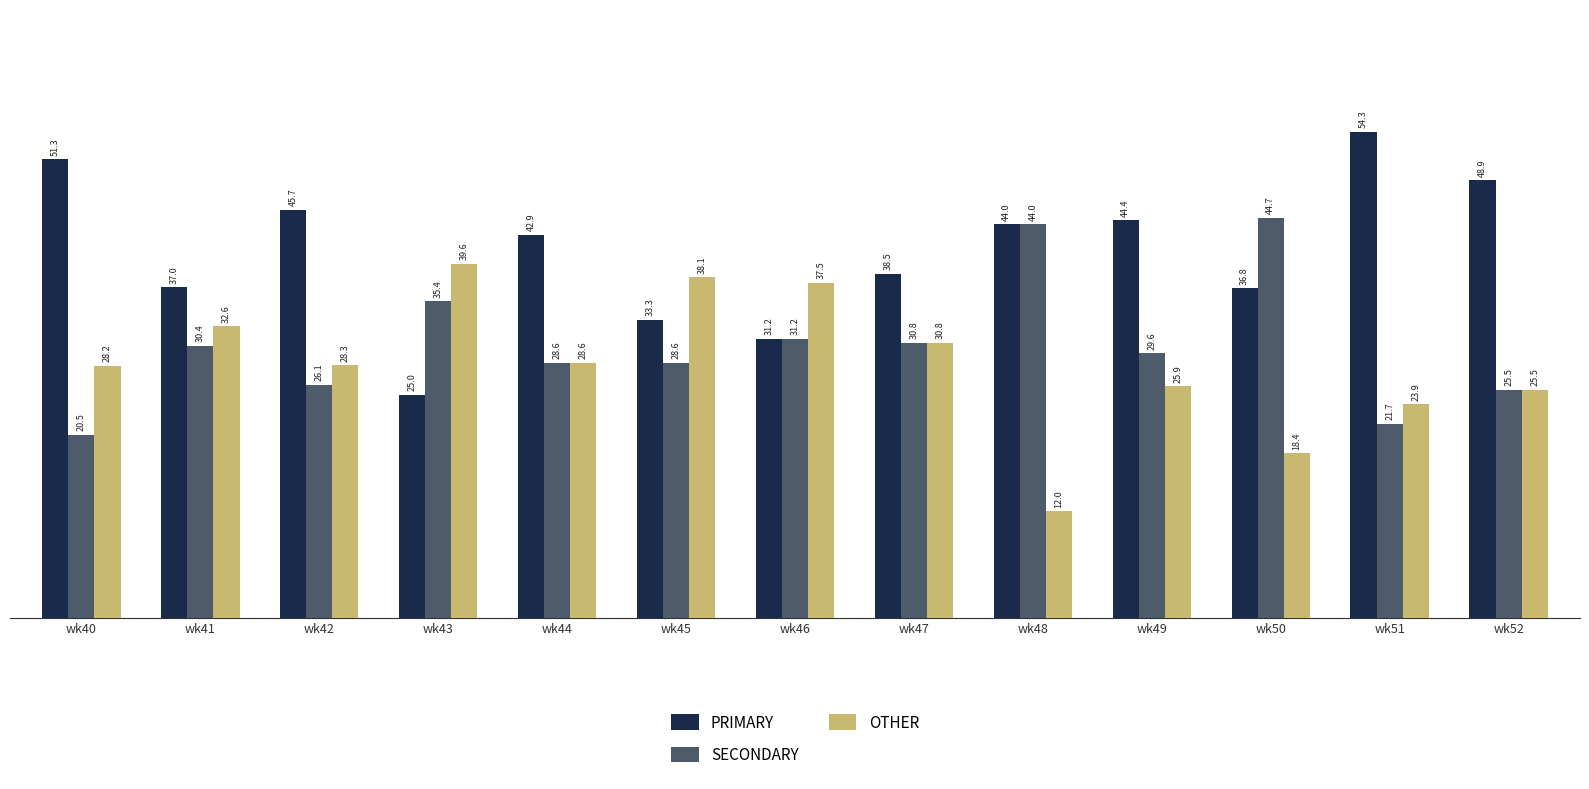

What is the value of the OTHER bar at the 13th from the left?

25.5